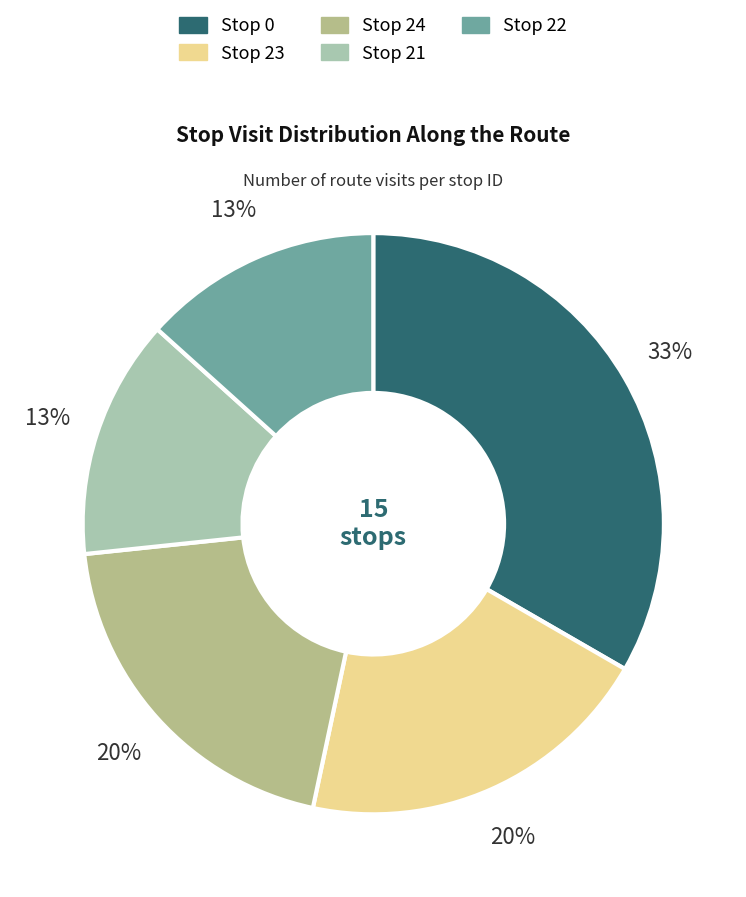

Is there any slice that represents more than half of the pie?

No